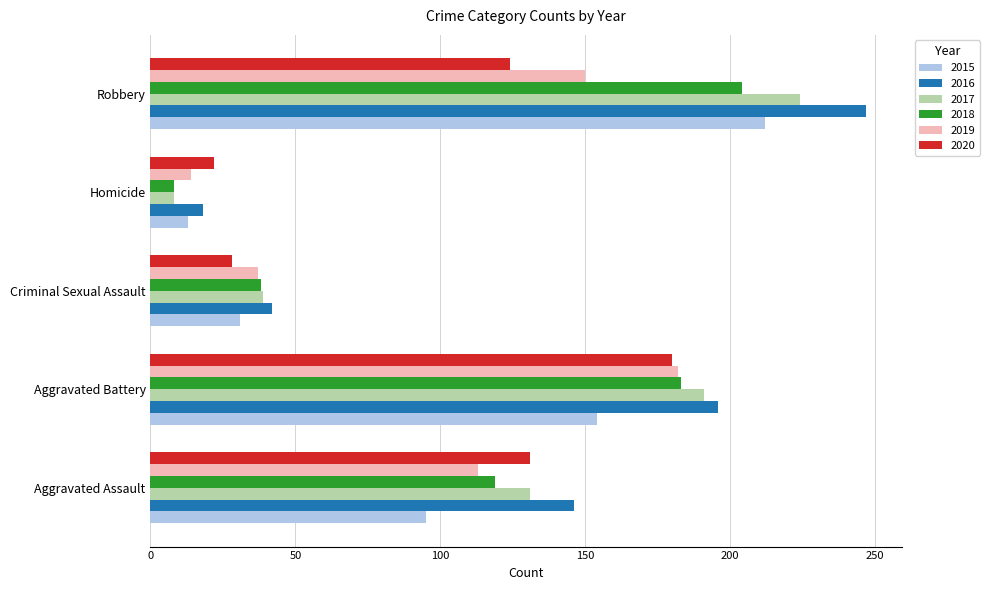

Rank the categories by 2017 value from lowest to highest.

Homicide, Criminal Sexual Assault, Aggravated Assault, Aggravated Battery, Robbery